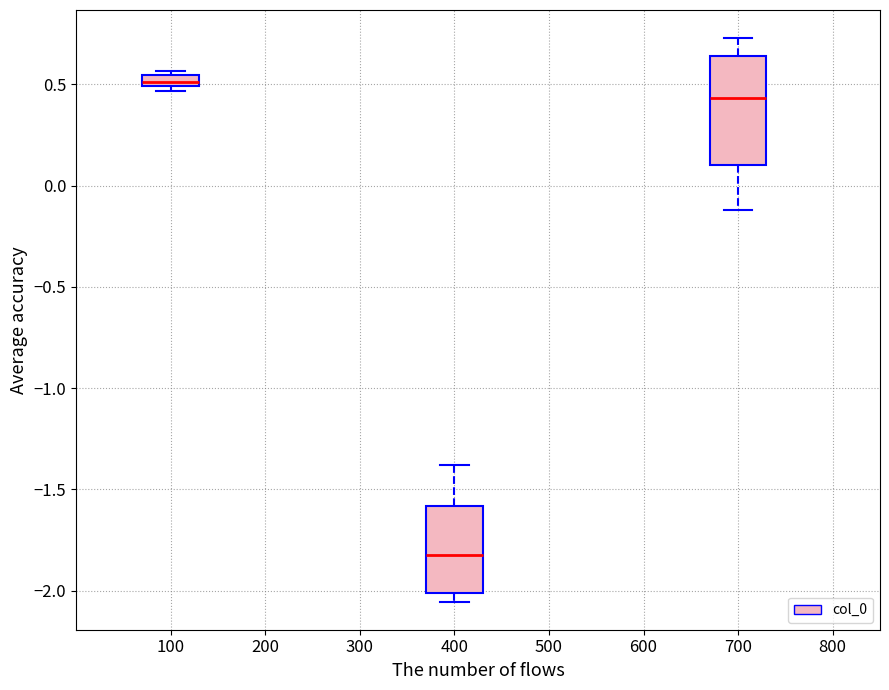

Which box has the highest median line?

100